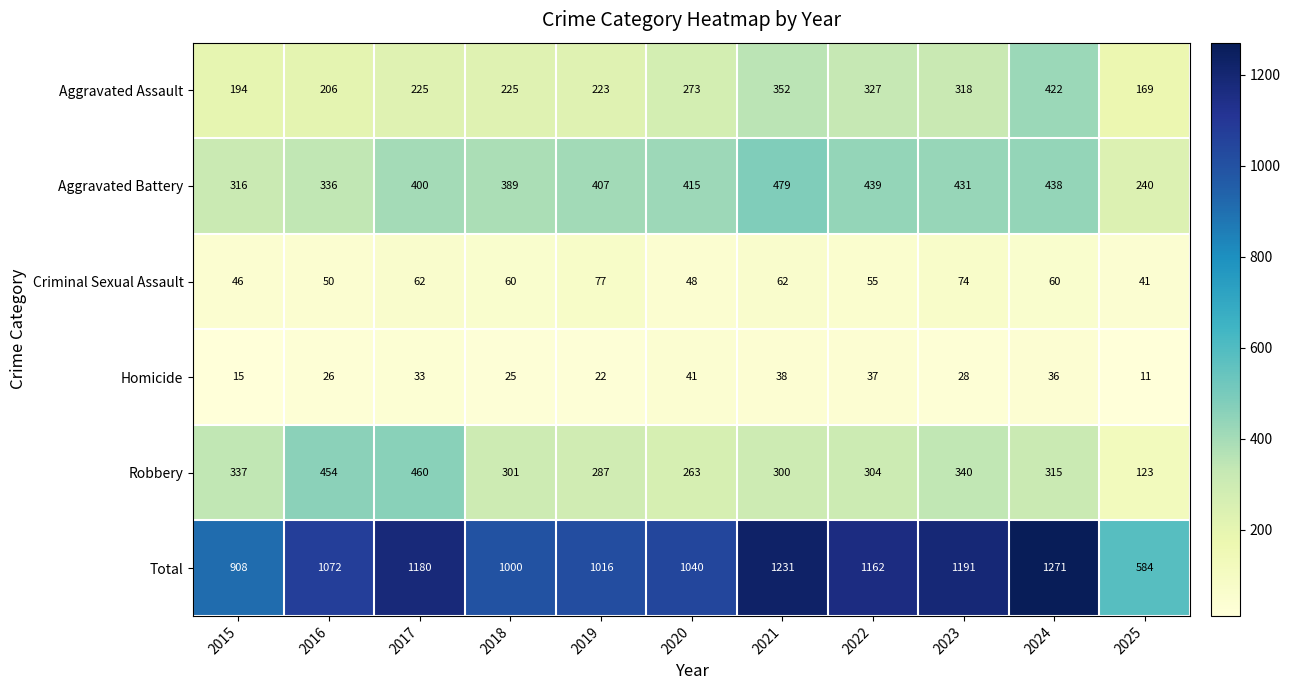

What is the maximum value shown in the chart?

1271